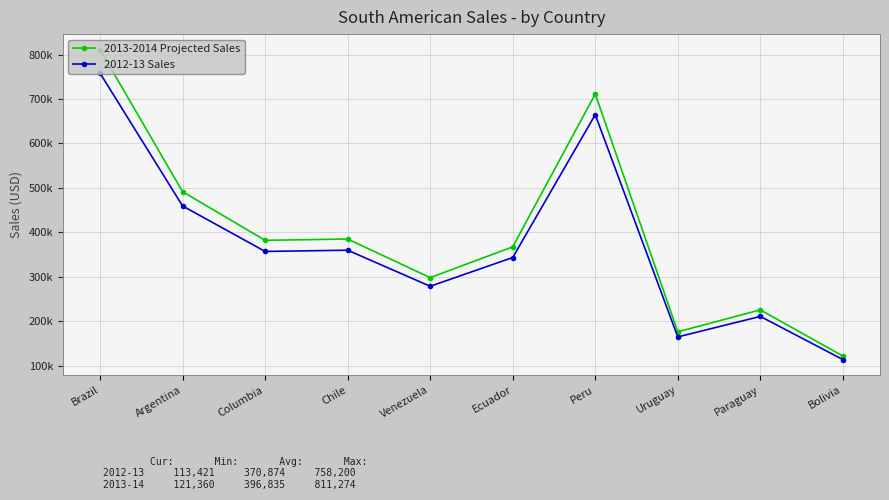

Is this an area chart (filled region under the line)?

No